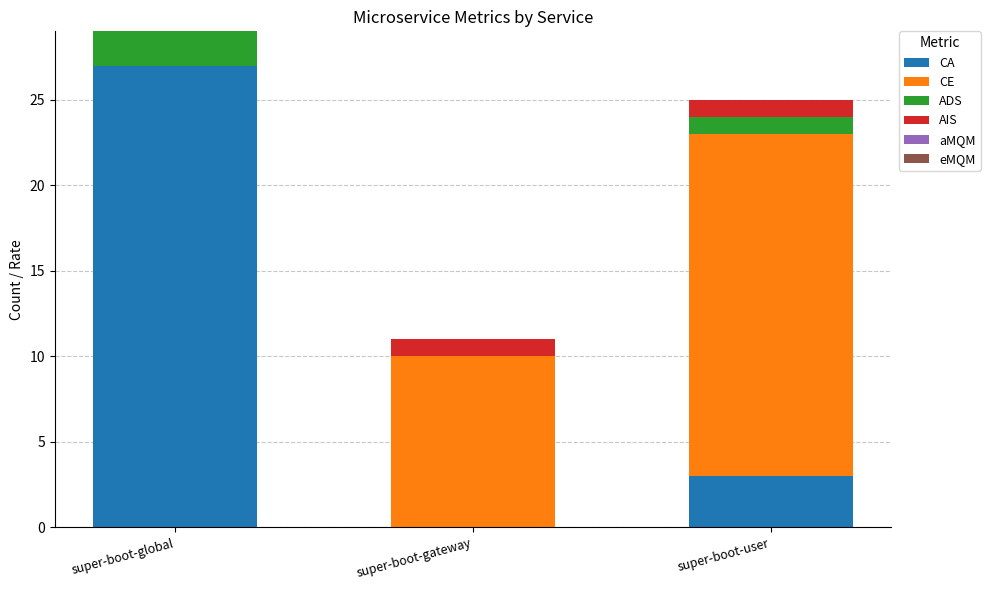

What is the sum of all CA values?

30.0